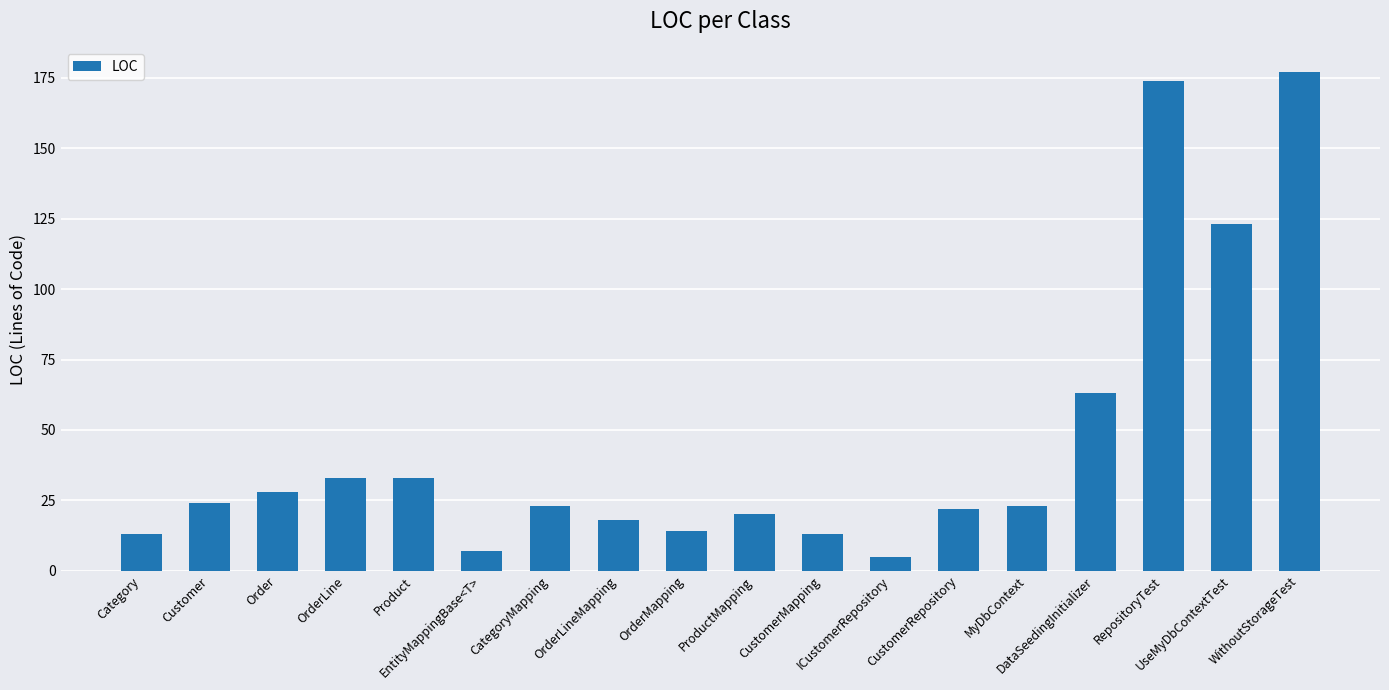

What is the sum of all values?

813